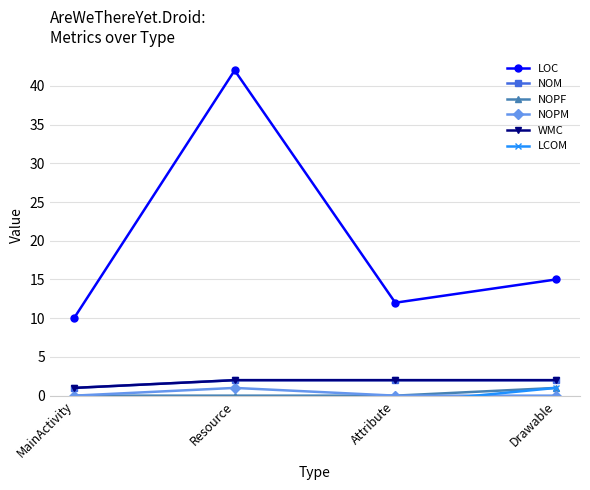

What is the lowest value of the NOM series?

1